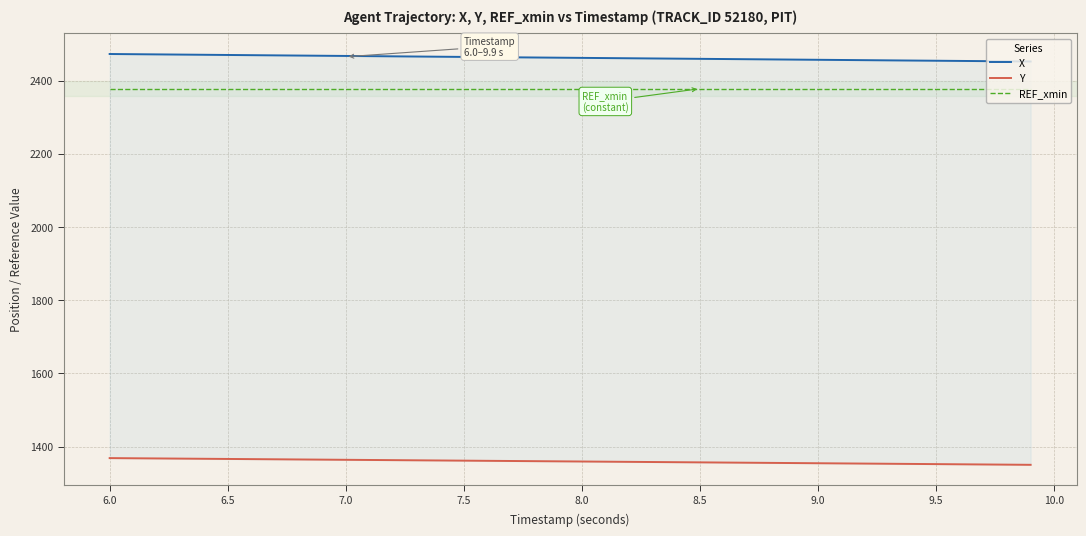

List the series in order of their peak value, highest first.

X, REF_xmin, Y